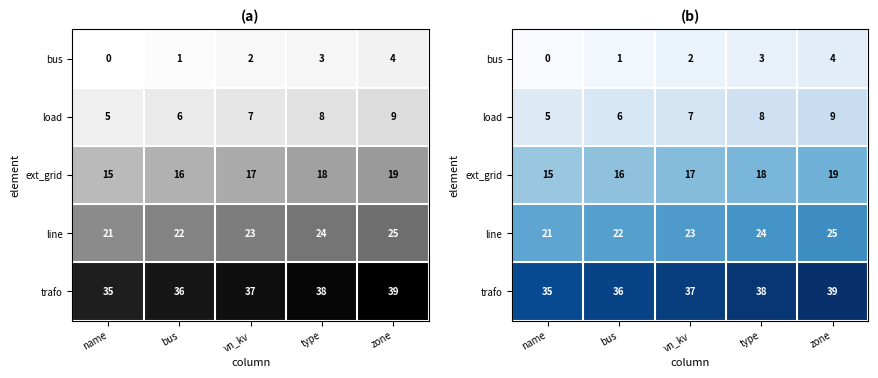

What is the sum of the line values at zone and bus?

47